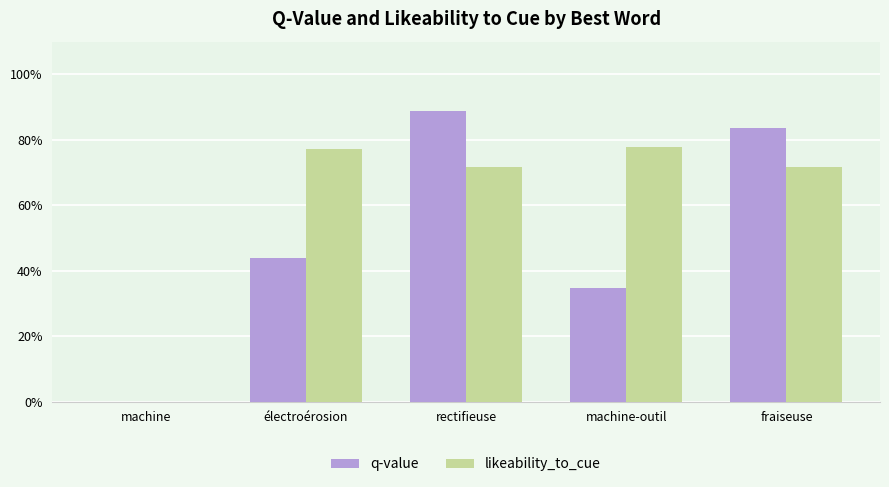

Are the bars horizontal?

No